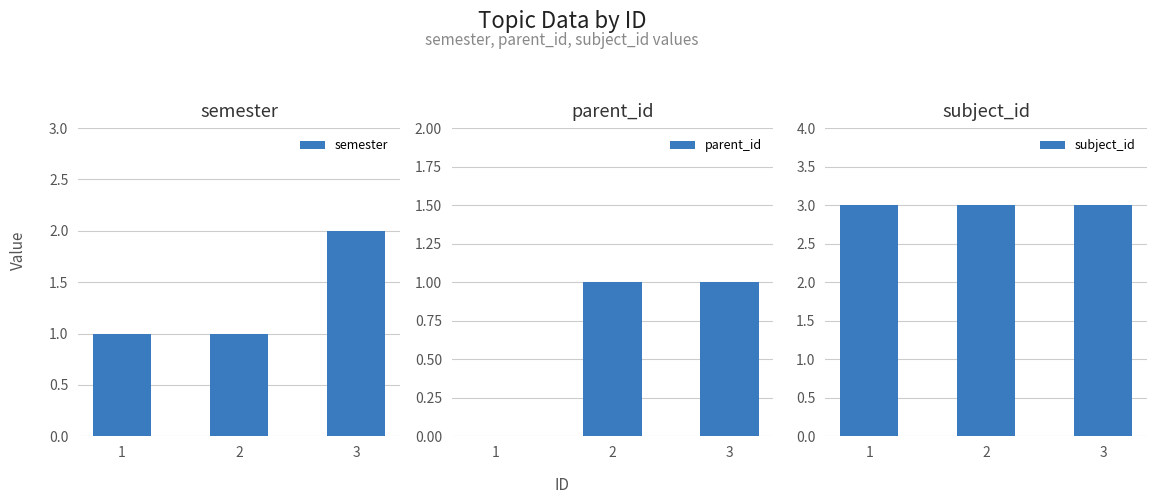

Which label corresponds to the smallest value in the chart?

1